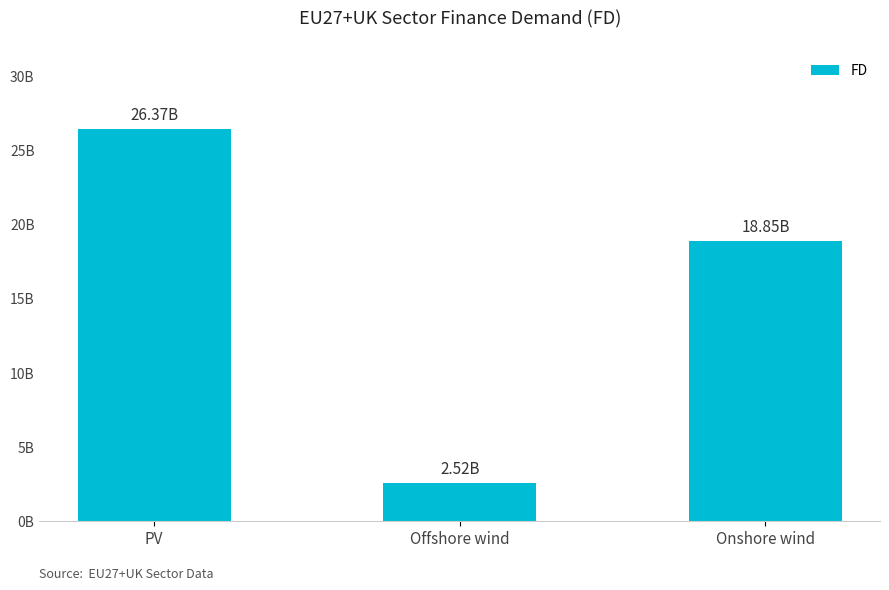

Where does the data first go above 18849665713?

PV